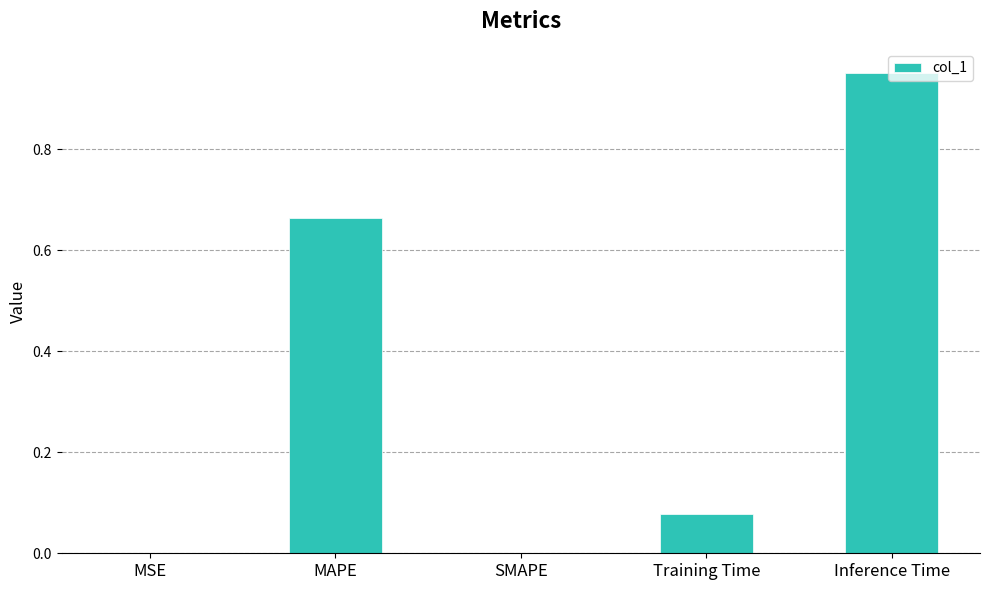

What is the change in value from Training Time to Inference Time?

+0.9